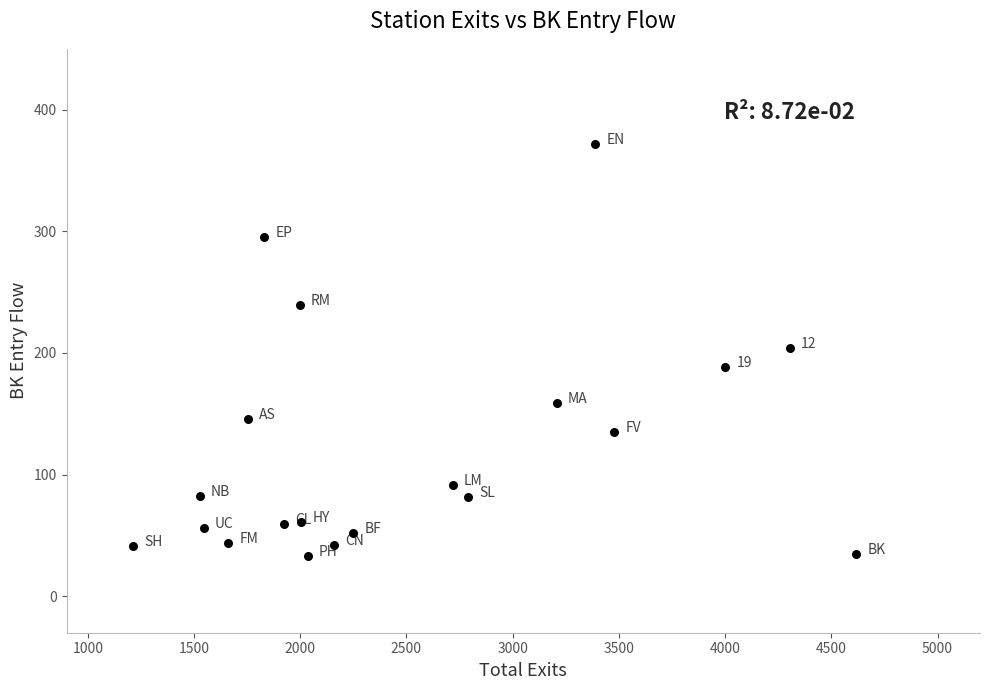

What is the range of X values (max minus min)?

3404.2